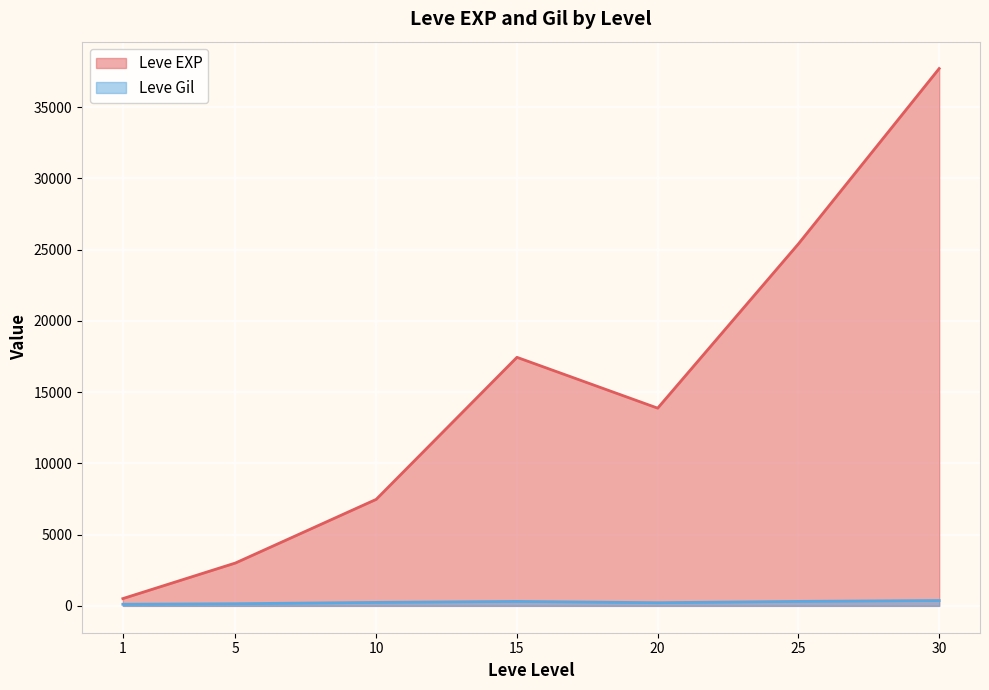

Is the value of Leve EXP at 10 greater than the value of Leve Gil at 10?

Yes